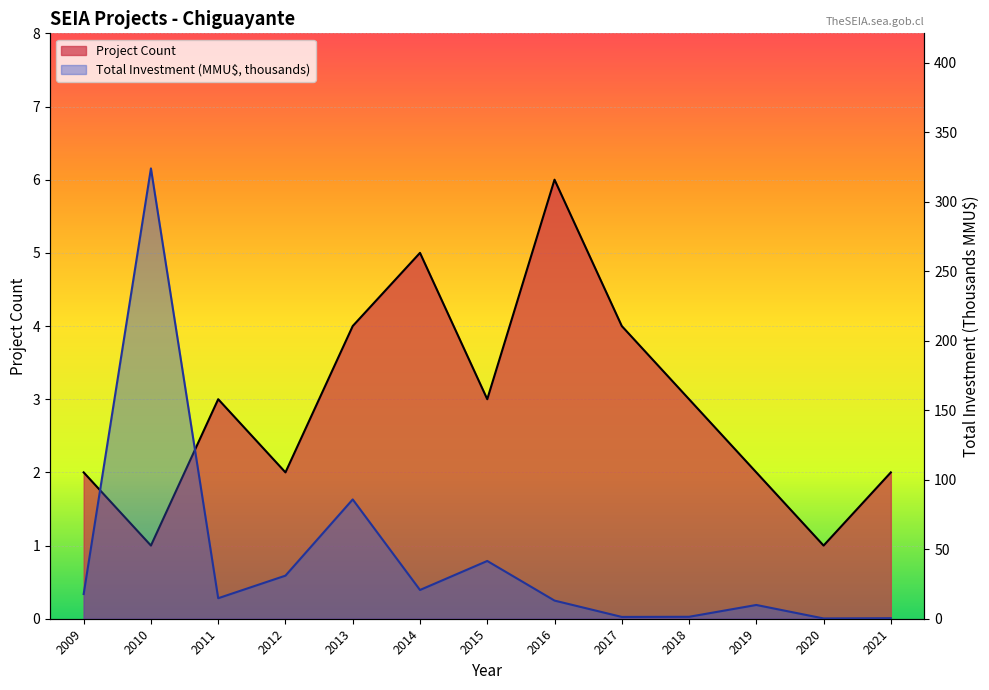

At 2011, list the series in order from smallest to largest.

Project Count, Total Investment (MMU$)